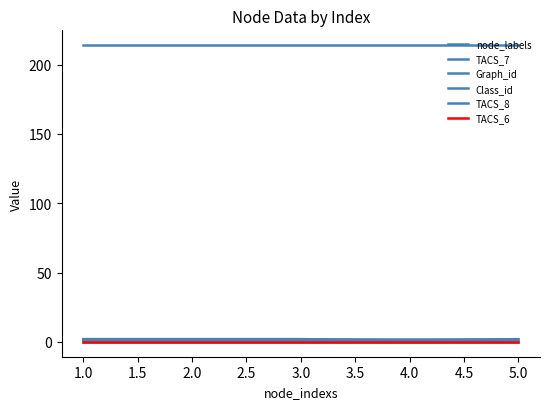

How many distinct data groups are displayed?

6